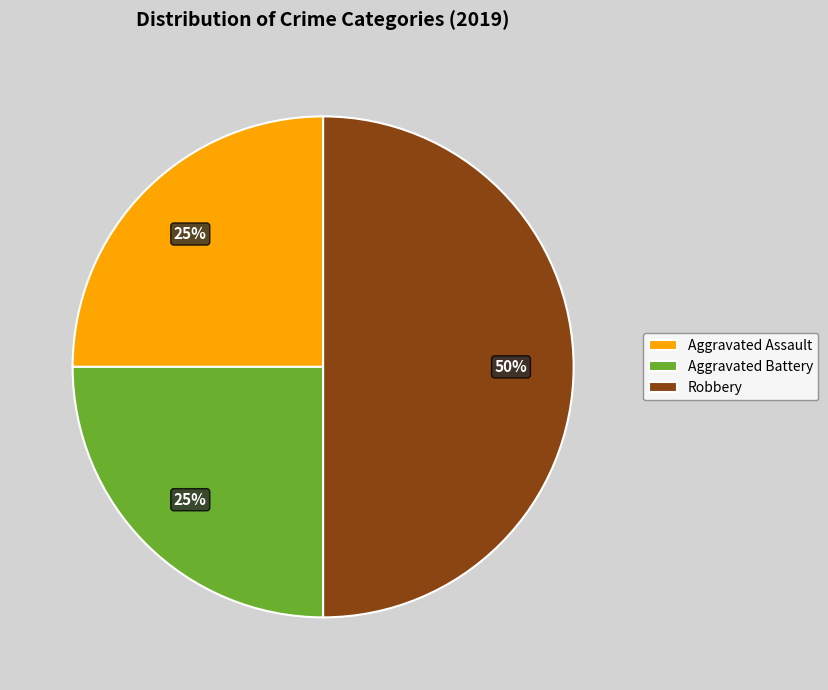

Approximately how many times larger is the value at Aggravated Assault compared to Robbery?

0.5